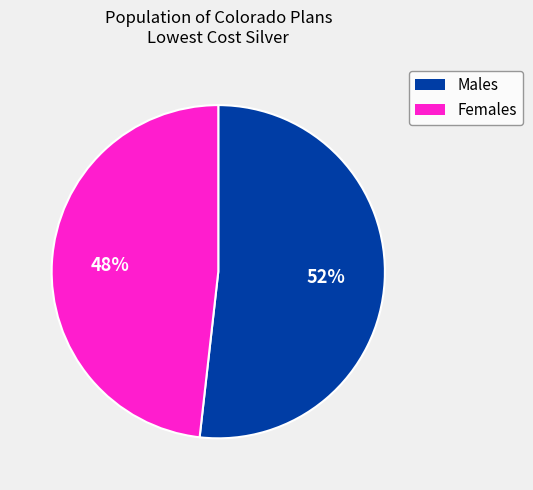

To the nearest percent, what is the difference between the largest and smallest slice percentages?

4%